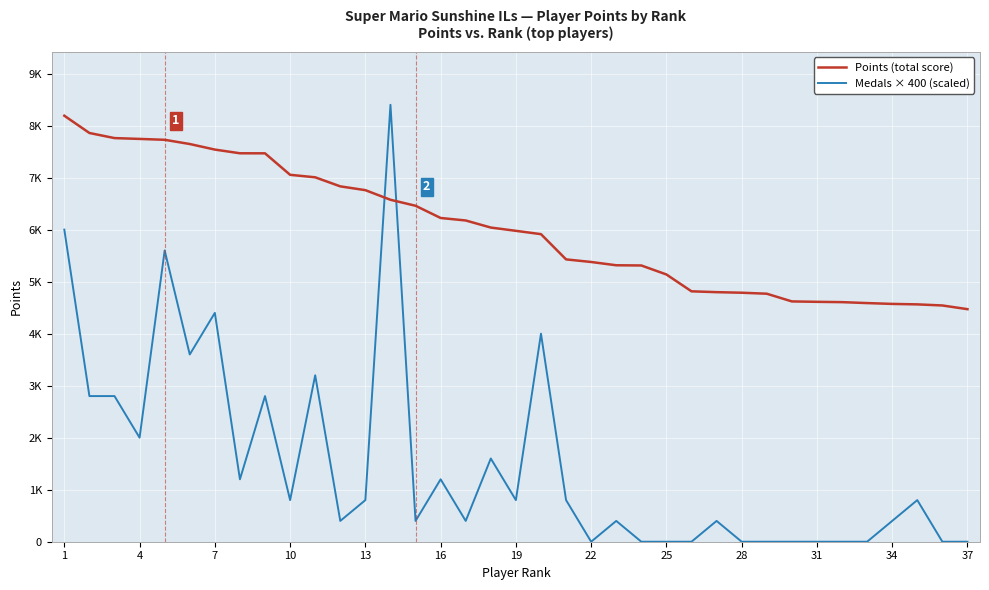

Which series has the largest range (max minus min)?

Medals × 400 (scaled)